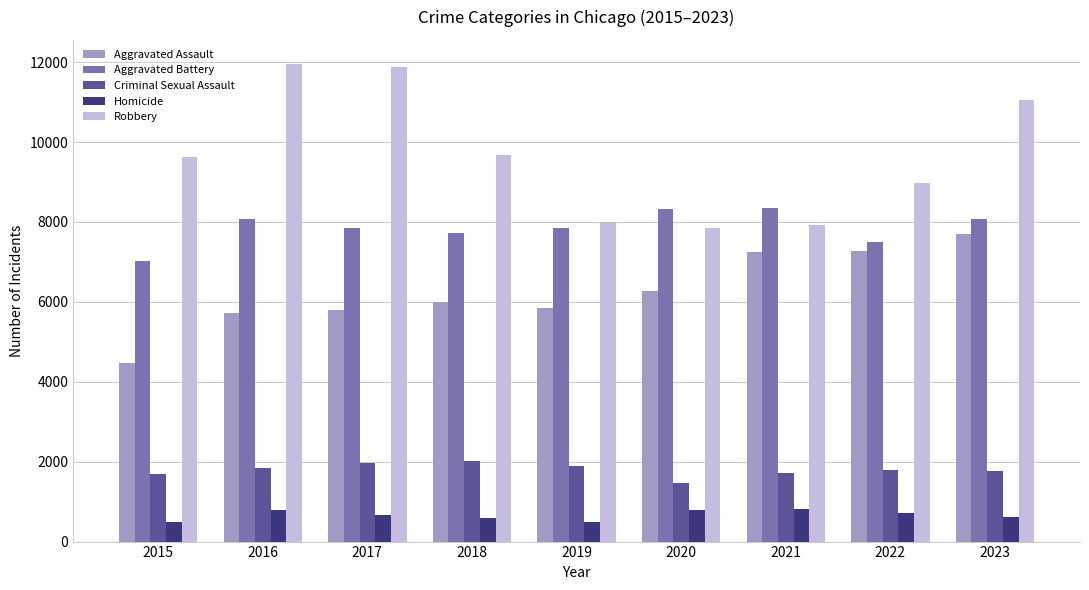

Is the value of Homicide at 2020 greater than the value of Robbery at 2022?

No